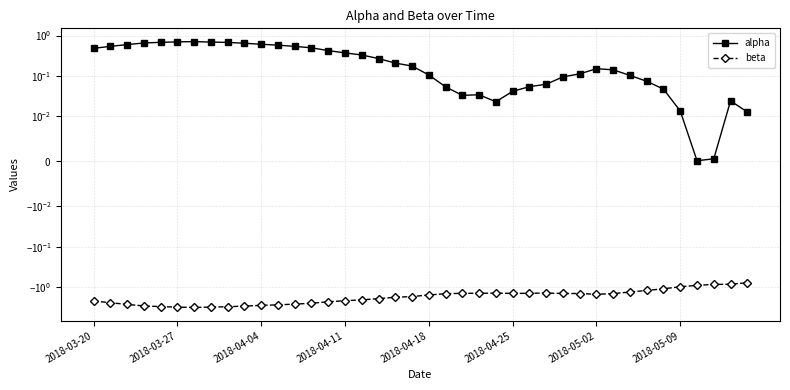

What is the value of the beta point at the 14th from the left?

-2.5